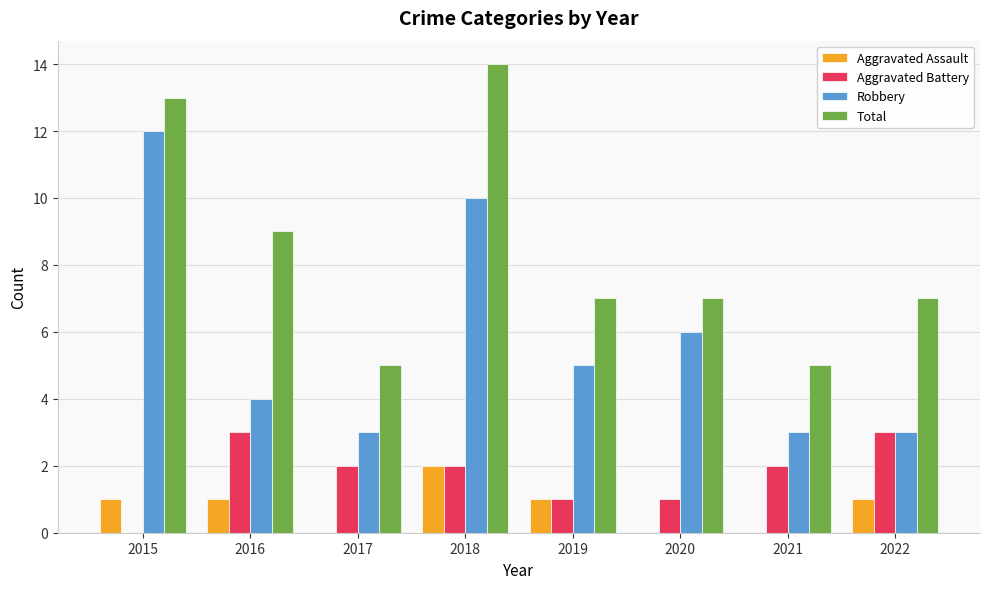

What is the total value across all series at 2015?

26